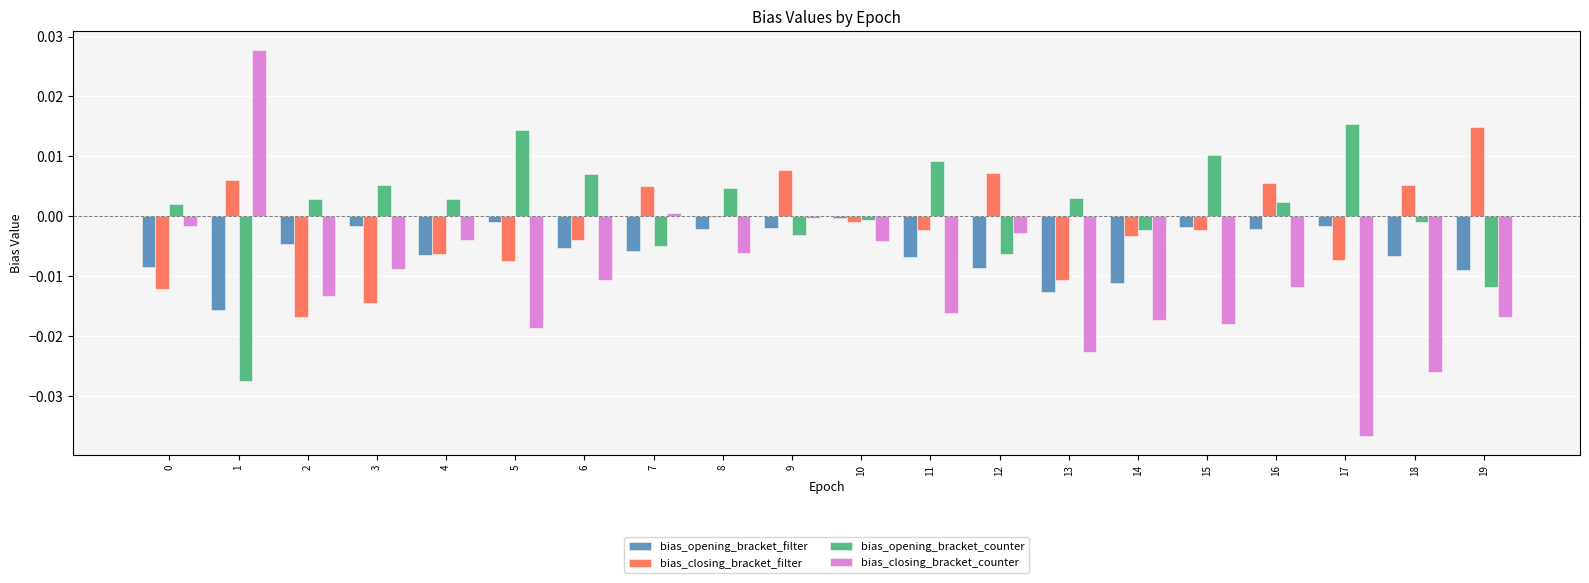

How many data points in bias_opening_bracket_counter are above 0?

12